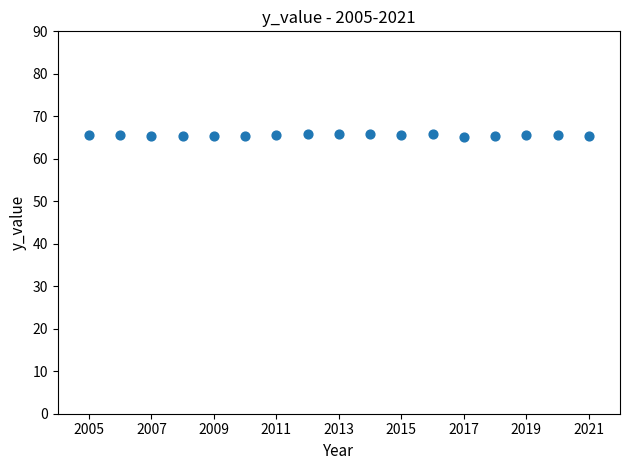

What is the range of Y values (max minus min)?

0.8